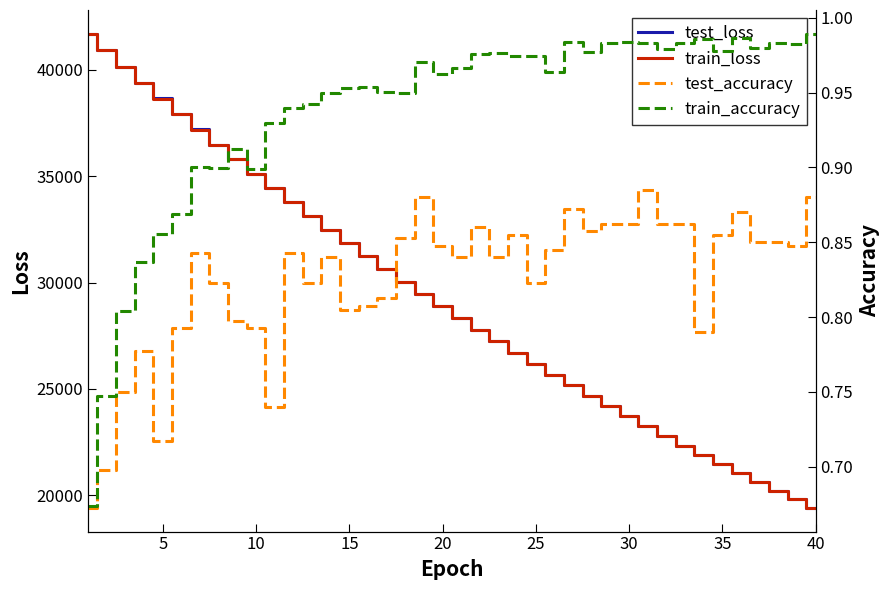

True or false: train_accuracy and train_loss cross at least once.

False